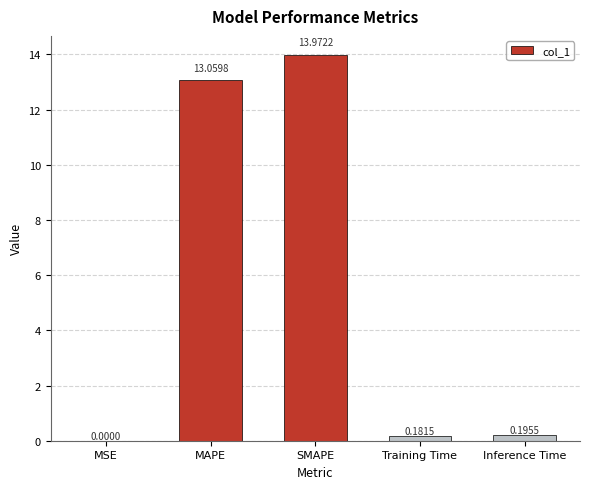

What is the greatest value displayed?

14.0